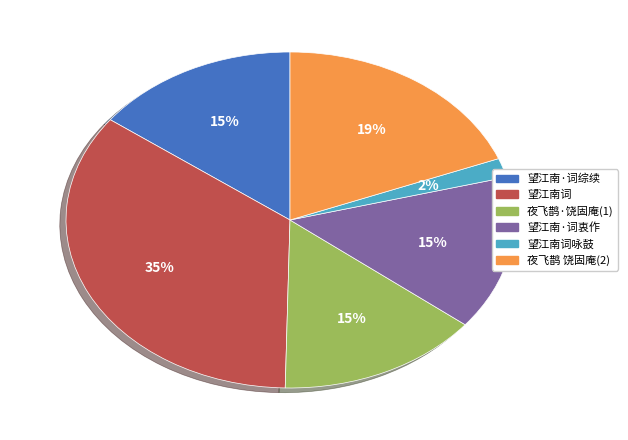

To the nearest percent, what is the difference between the largest and smallest slice percentages?

33%